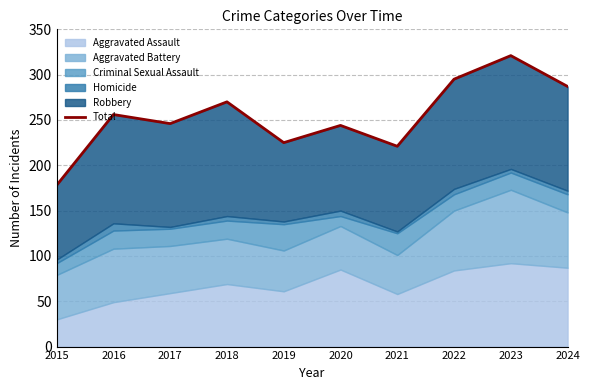

What is the ratio of the value at 2020 to the value at 2023?

0.8